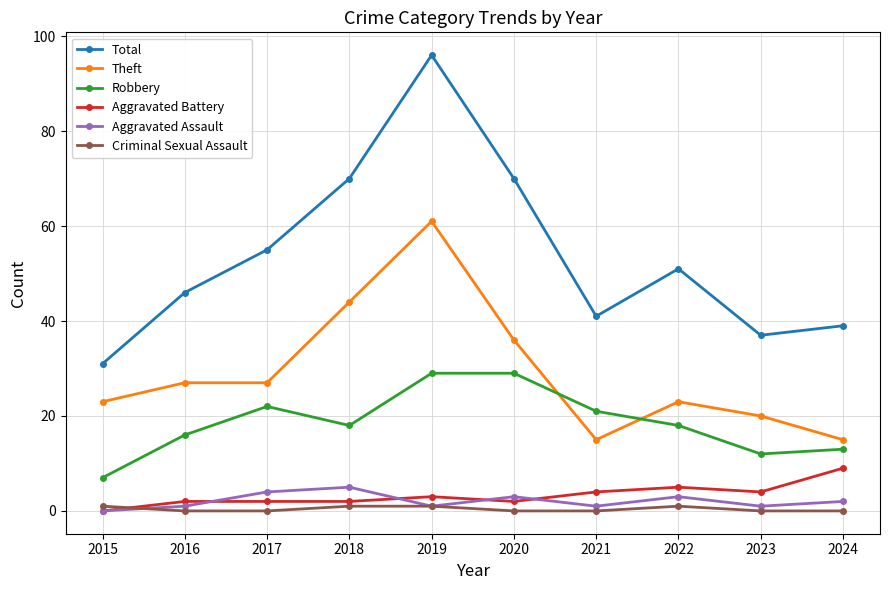

Which category has the highest value across all series?

2019